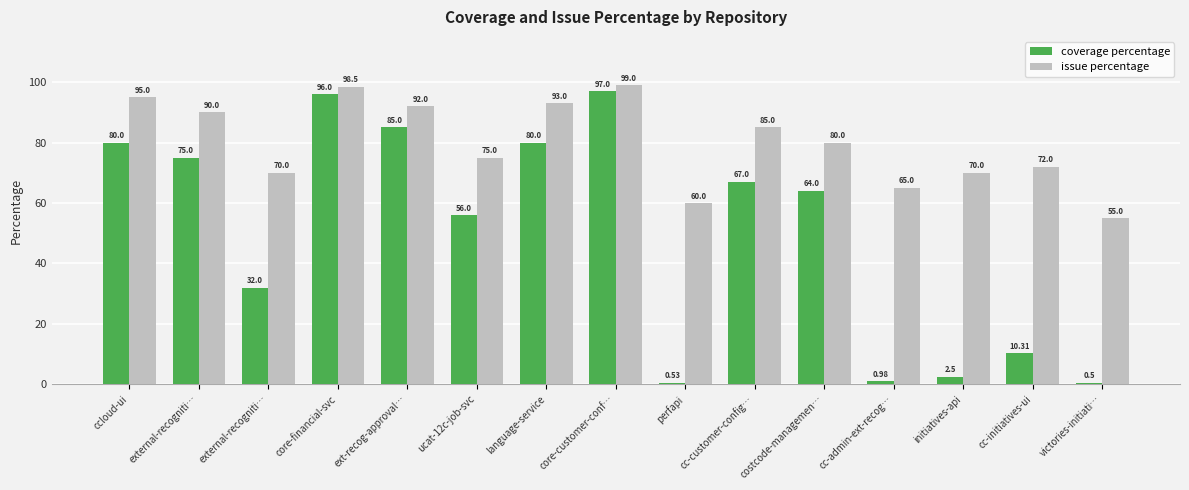

How many categories are shown in the chart?

15